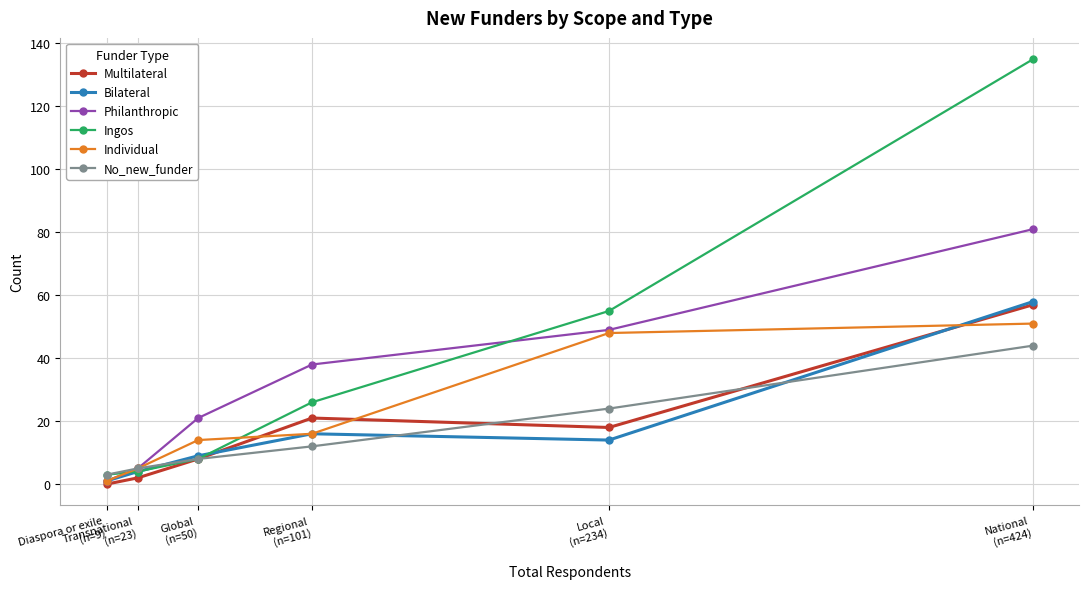

What is the spread (max minus min) of values at Regional
(n=101)?

26